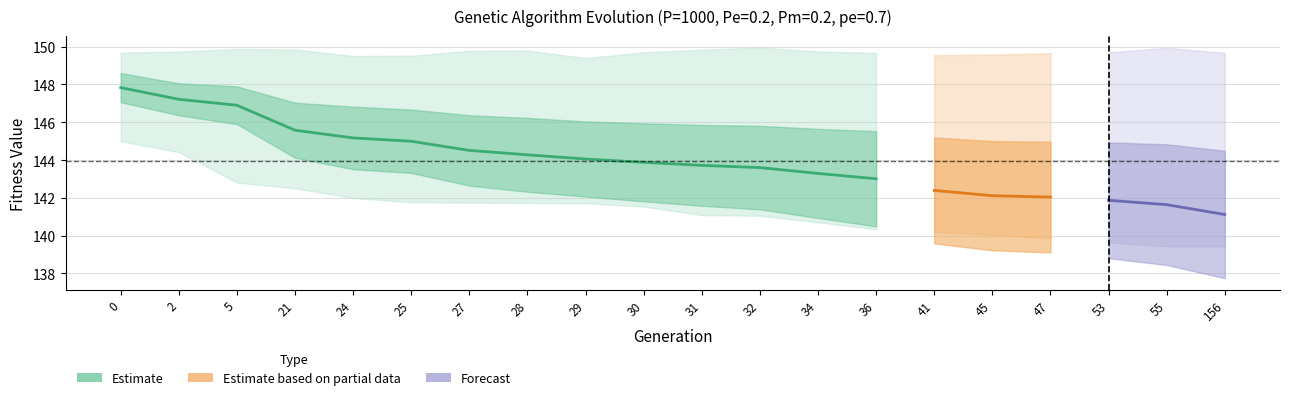

Reading right to left, extract all data points from this chart.

min: 156=139.4	55=139.4	53=139.6	47=139.9	45=140.0	41=140.2	36=140.3	34=140.7	32=141.1	31=141.1	30=141.5	29=141.7	28=141.7	27=141.7	25=141.8	24=142.0	21=142.5	5=142.8	2=144.4	0=145.0
max: 156=149.7	55=149.9	53=149.7	47=149.7	45=149.6	41=149.6	36=149.7	34=149.7	32=149.9	31=149.8	30=149.7	29=149.4	28=149.8	27=149.8	25=149.5	24=149.5	21=149.9	5=149.9	2=149.7	0=149.7
avg: 156=141.1	55=141.6	53=141.9	47=142.0	45=142.1	41=142.4	36=143.0	34=143.3	32=143.6	31=143.7	30=143.9	29=144.1	28=144.3	27=144.5	25=145.0	24=145.2	21=145.6	5=146.9	2=147.2	0=147.8
std: 156=3.4	55=3.2	53=3.1	47=2.9	45=2.9	41=2.8	36=2.5	34=2.4	32=2.2	31=2.1	30=2.1	29=2.0	28=2.0	27=1.9	25=1.7	24=1.7	21=1.5	5=1.0	2=0.8	0=0.8